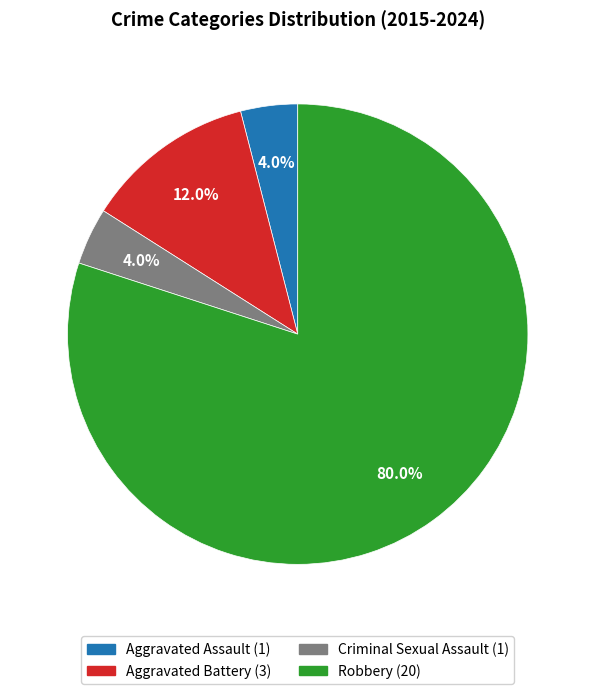

What is the largest slice in the pie chart?

Robbery